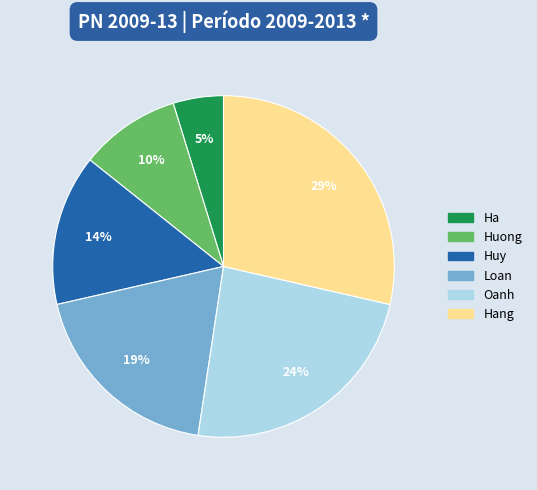

To the nearest percent, what is the average slice percentage?

17%